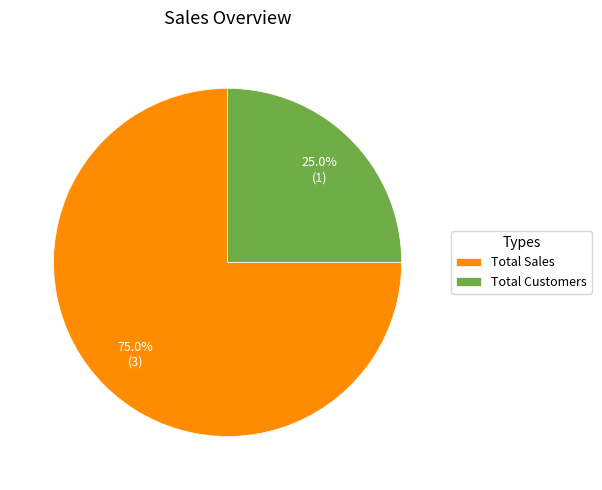

Which has a higher value, Total Sales or Total Customers?

Total Sales